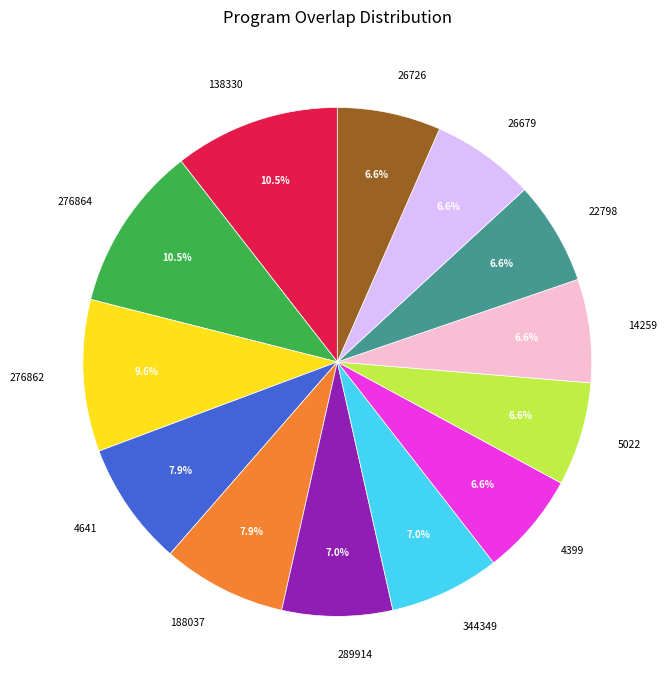

To the nearest percent, what percentage of the pie is 289914?

7%